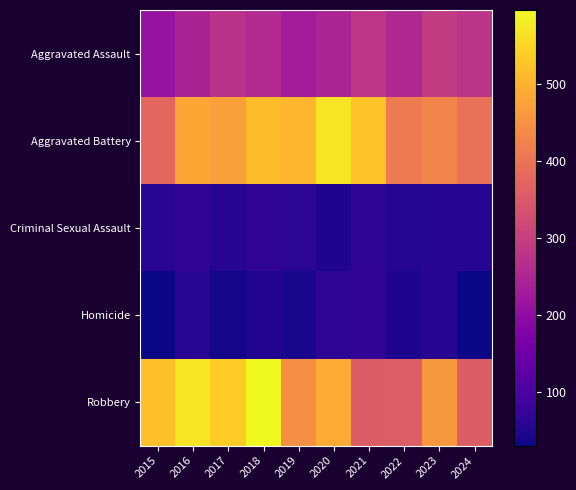

Which series has the largest total across all categories?

Robbery